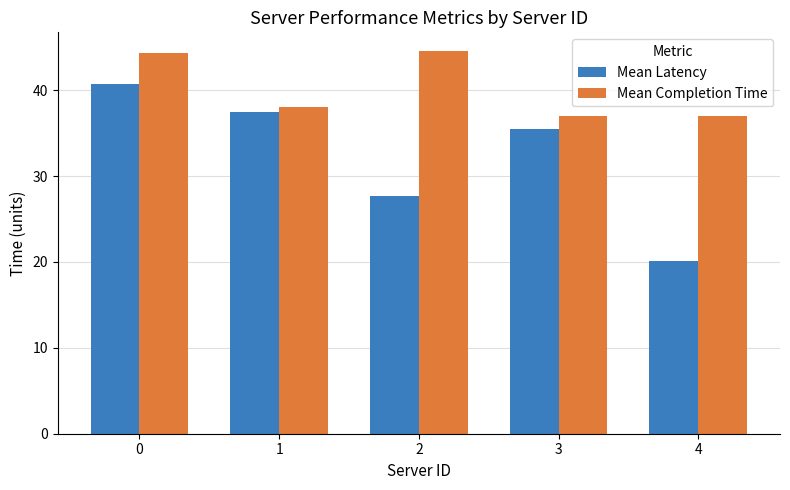

Which series has the largest total across all categories?

Mean Completion Time